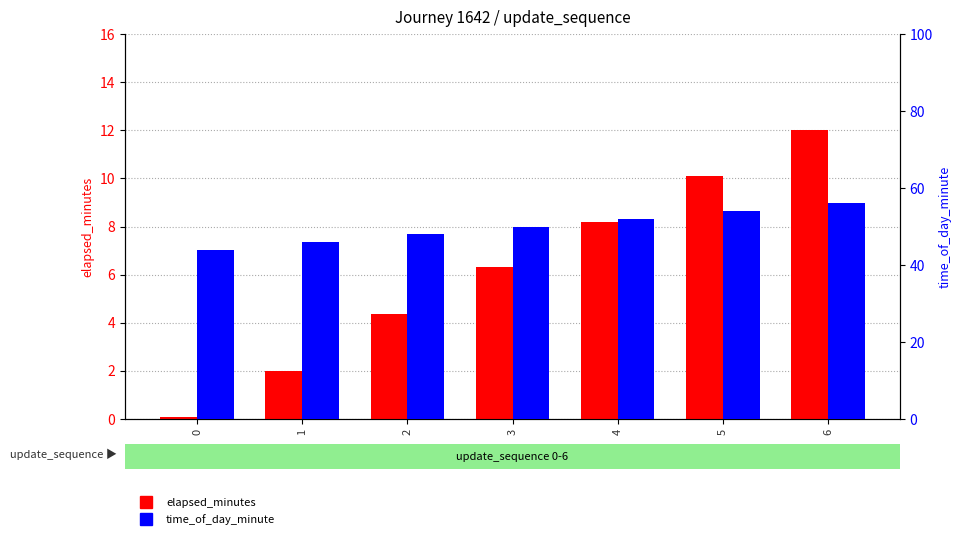

At how many categories does at least one series exceed 41?

7